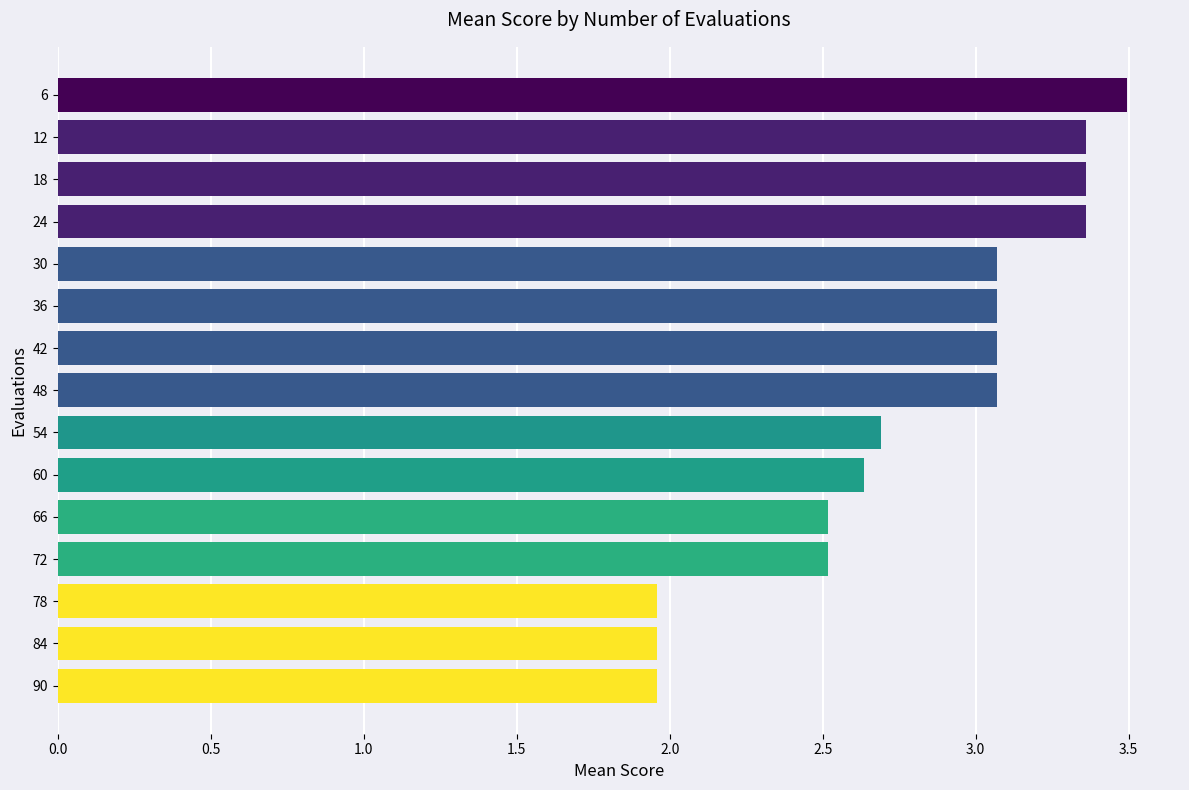

Approximately how many times larger is the value at 72 compared to 66?

1.0